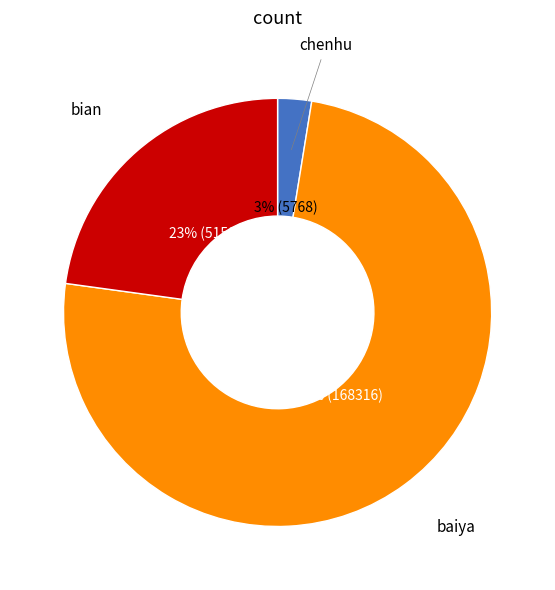

To the nearest percent, what is the average slice percentage?

33%